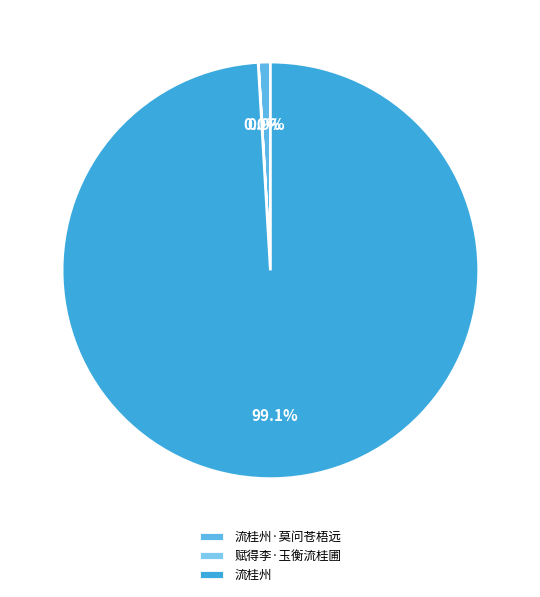

Between 流桂州·莫问苍梧远 and 赋得李·玉衡流桂圃, which is larger?

流桂州·莫问苍梧远